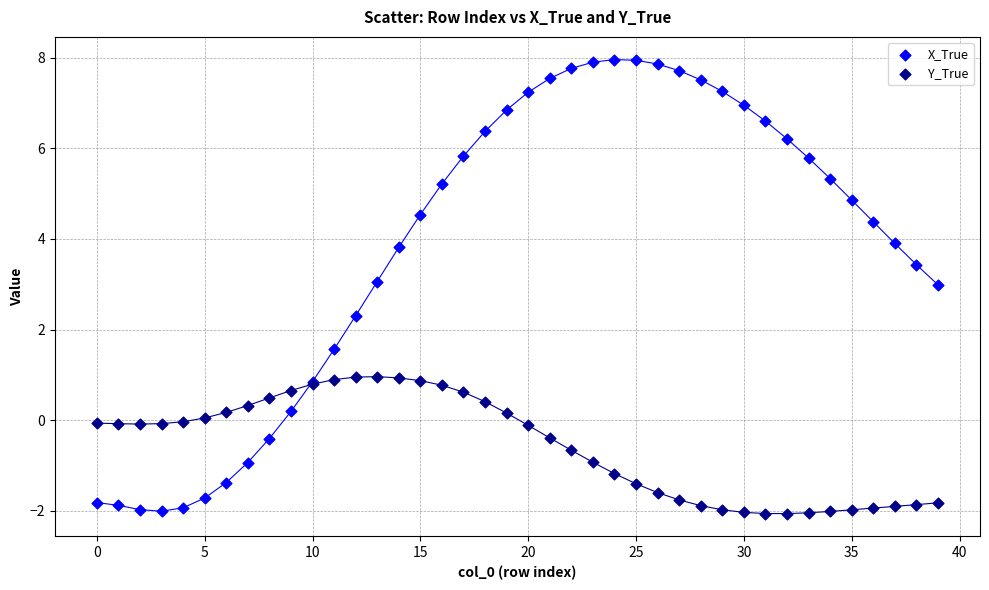

Across all series, what Y value is closest to 2?

2.3